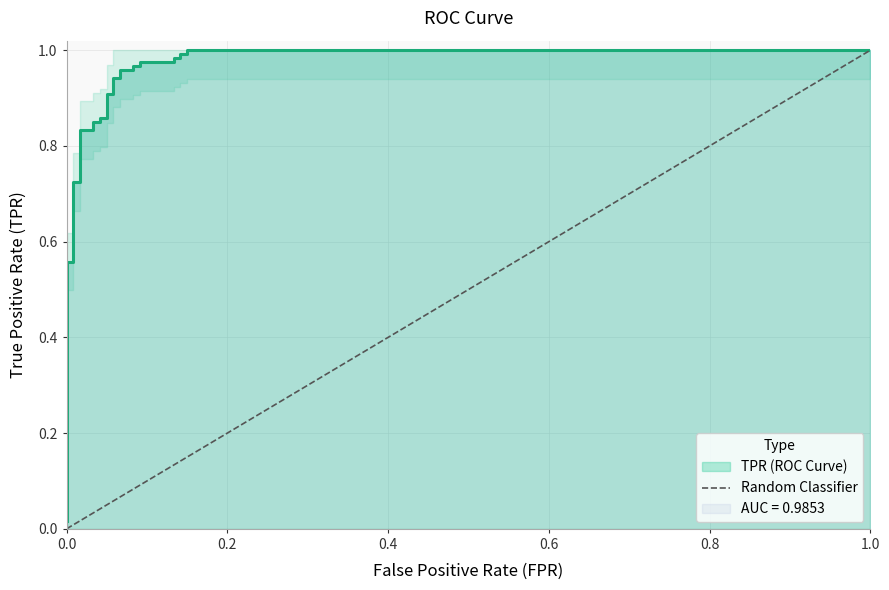

What is the difference between the values at 0.2 and 0.0?

1